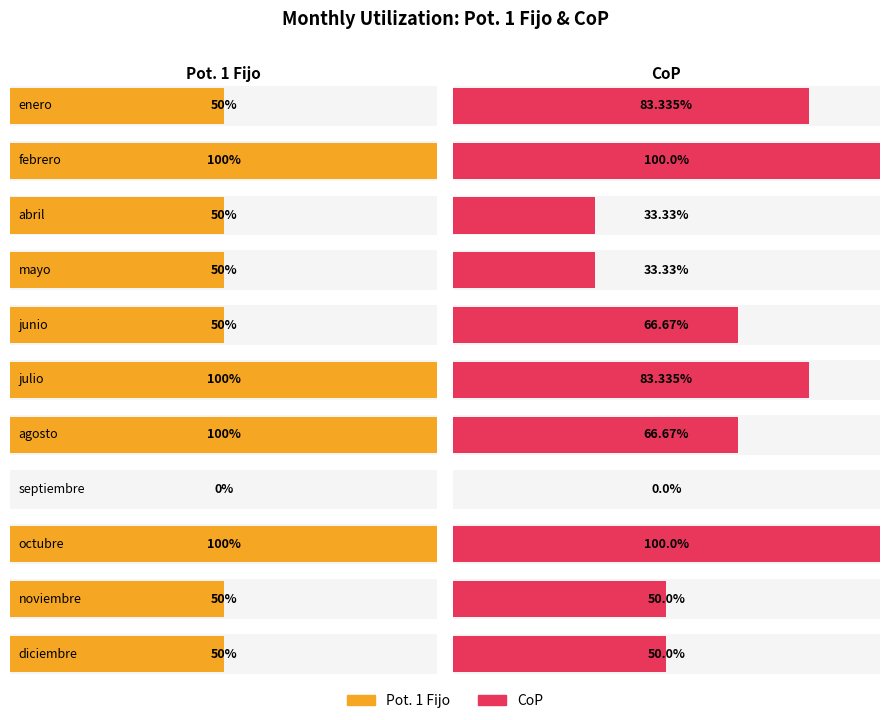

How many groups of bars are there?

11